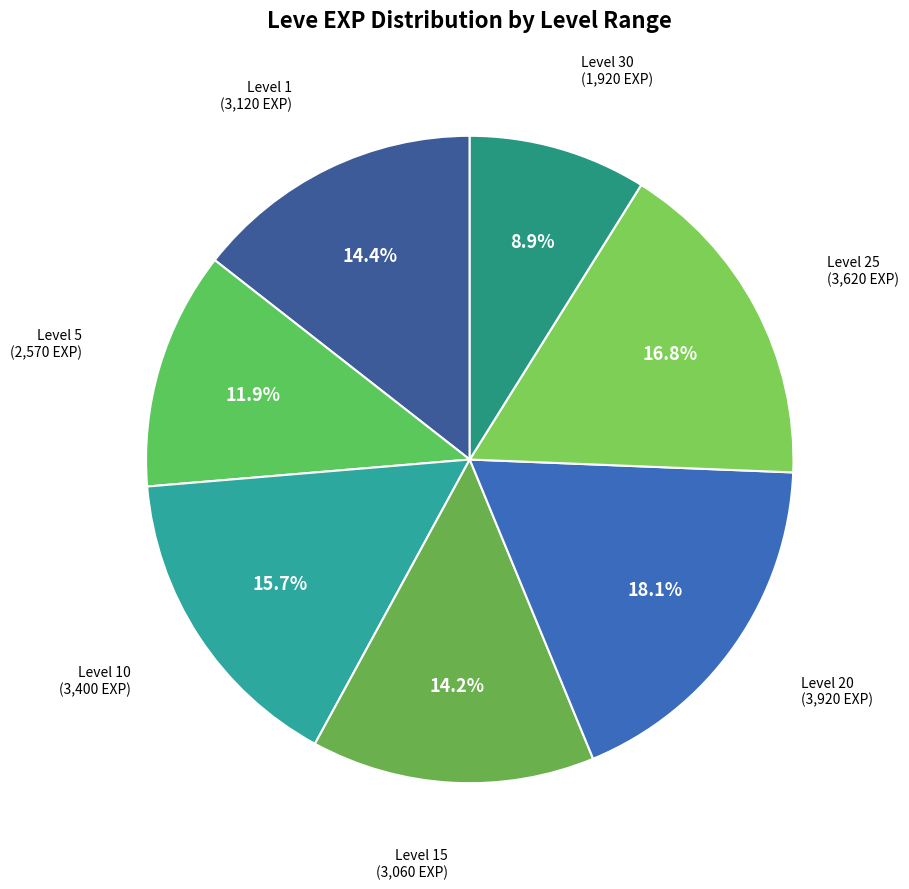

Count the number of slices in the pie.

7